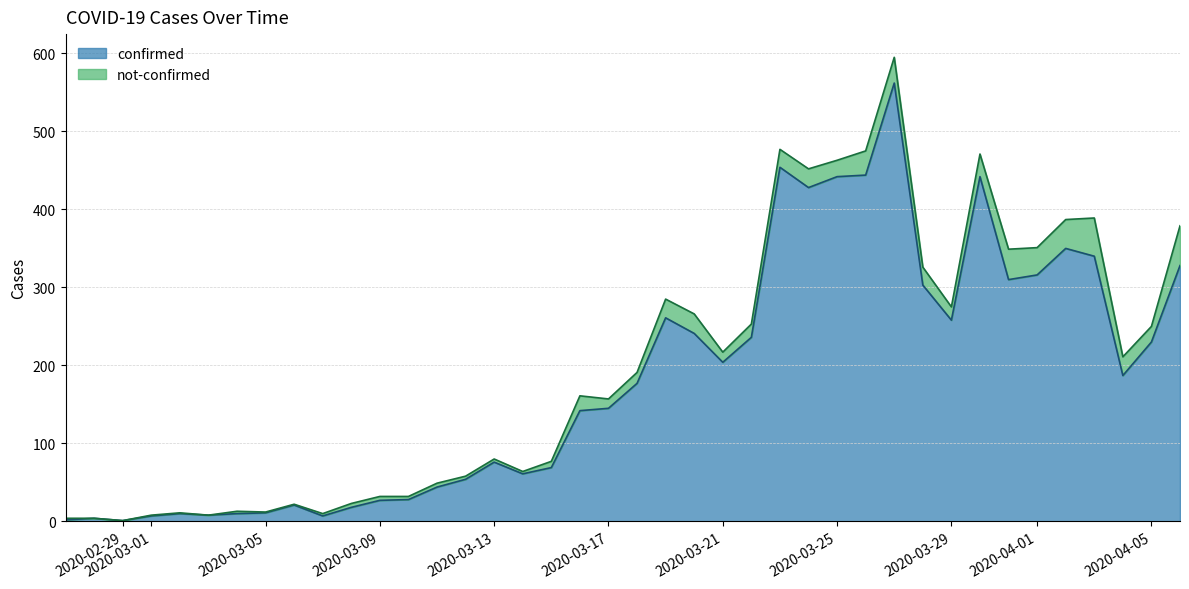

What is the change in value from 2020-03-01 to 2020-03-09?

+20